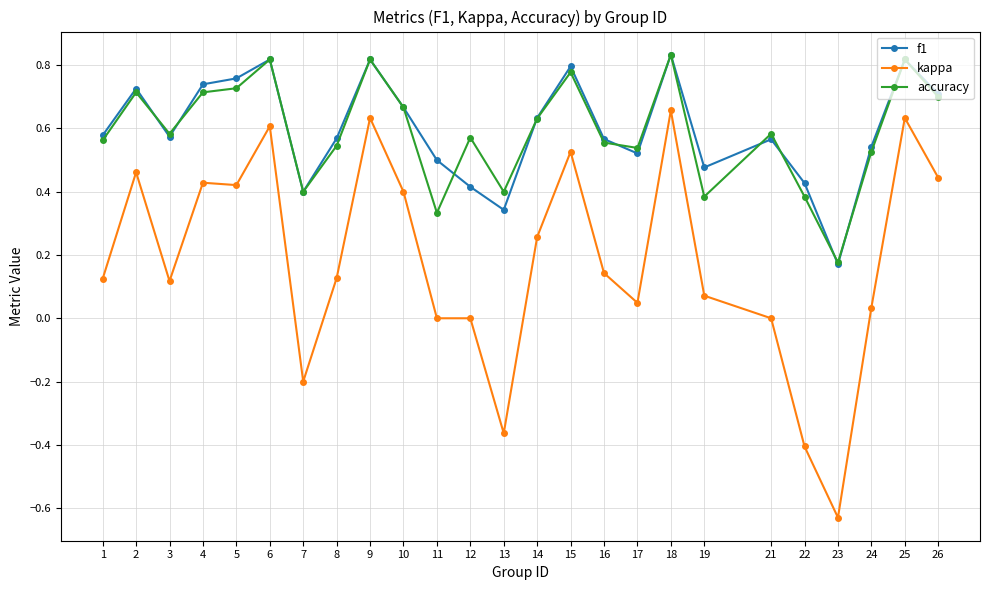

At which label does kappa reach its peak?

18